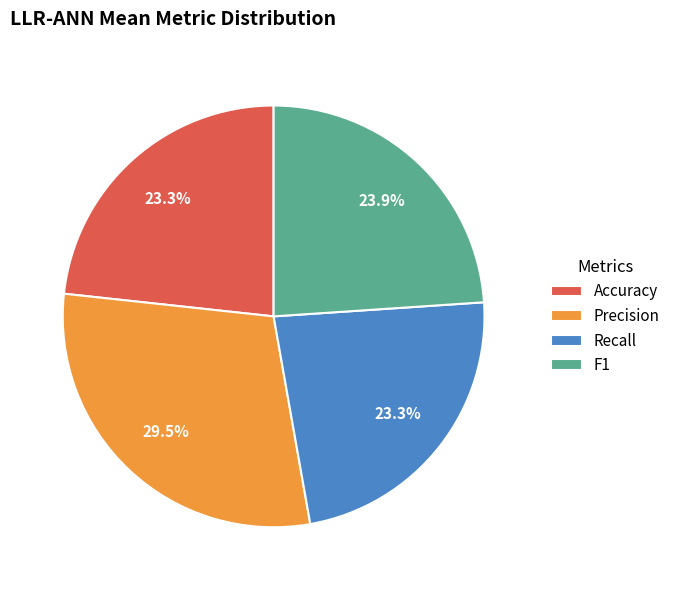

To the nearest percent, what percentage of the pie is F1?

24%